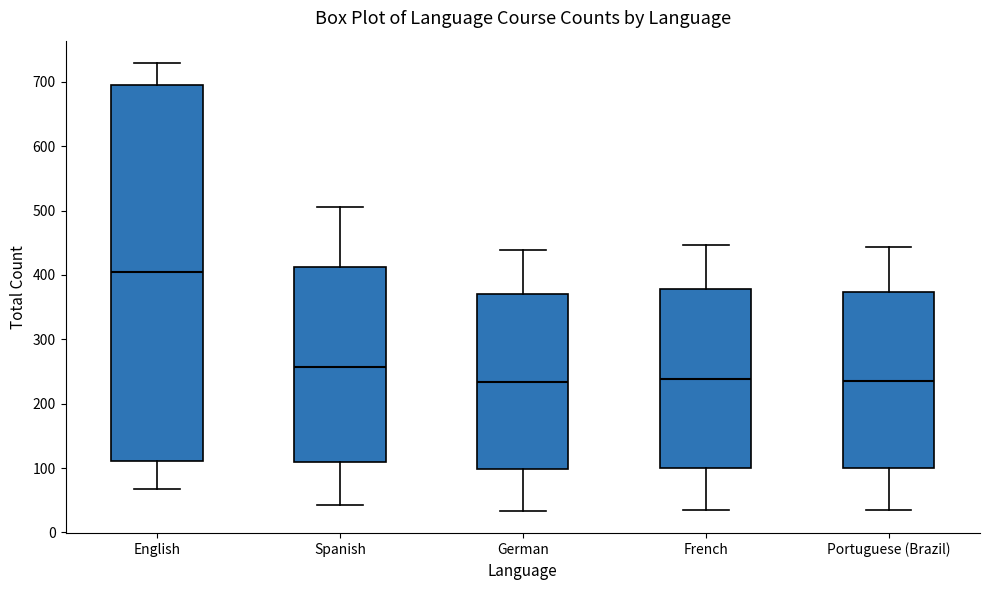

Reading left to right, read every box against the y-axis: the position of its median line, the range the box covers, and the ends of its whiskers. The values are not printed on the chart, so give them approximately, as read against the axis.

English: median 400, box 110 to 690, whiskers 70 to 730
Spanish: median 260, box 110 to 410, whiskers 40 to 510
German: median 230, box 100 to 370, whiskers 30 to 440
French: median 240, box 100 to 380, whiskers 40 to 450
Portuguese (Brazil): median 240, box 100 to 370, whiskers 40 to 440